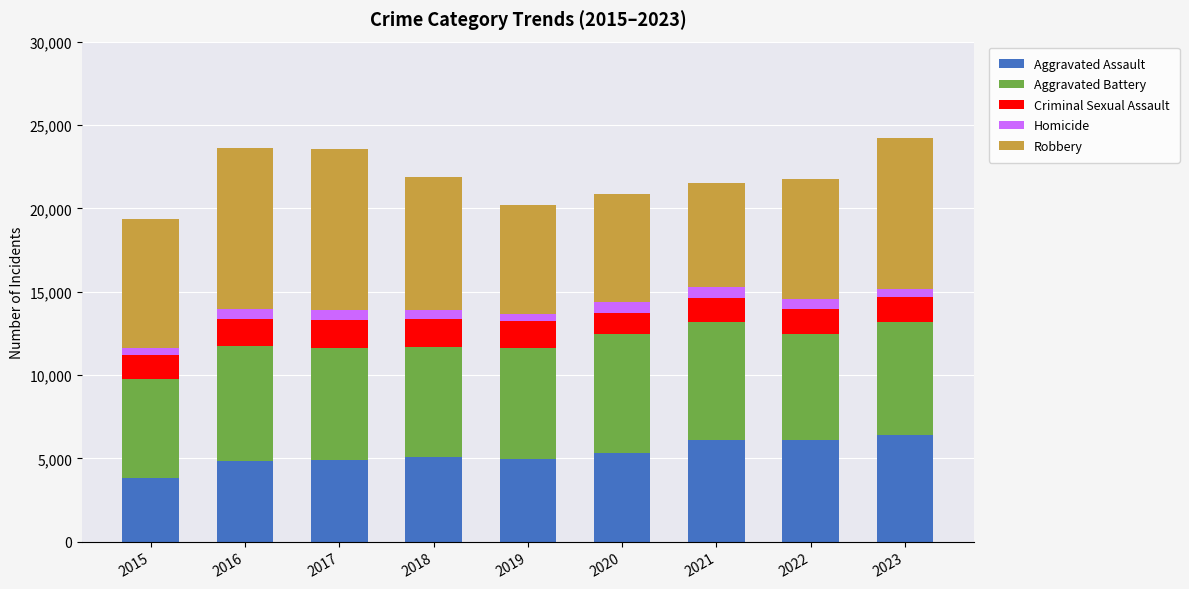

The value of Aggravated Assault at 2019 is 2931. True or false?

False